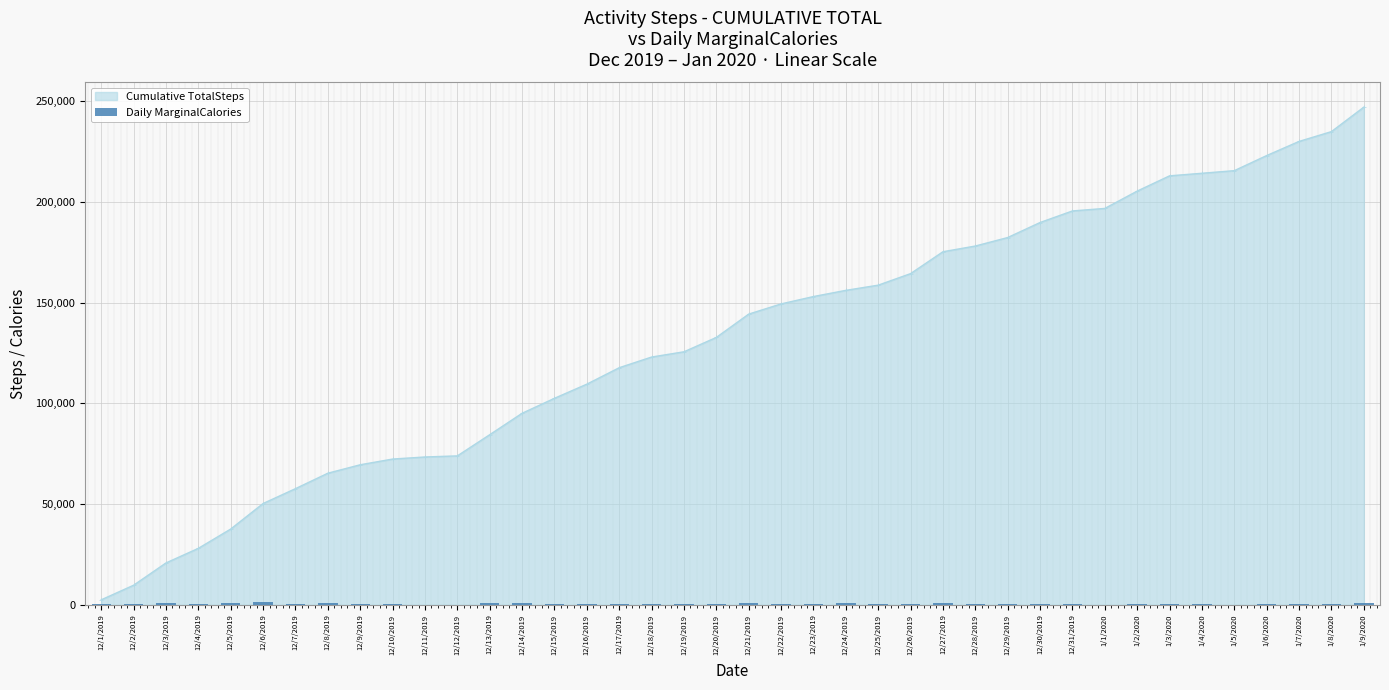

Approximately how many times larger is the value at 12/17/2019 compared to 12/23/2019?

0.8